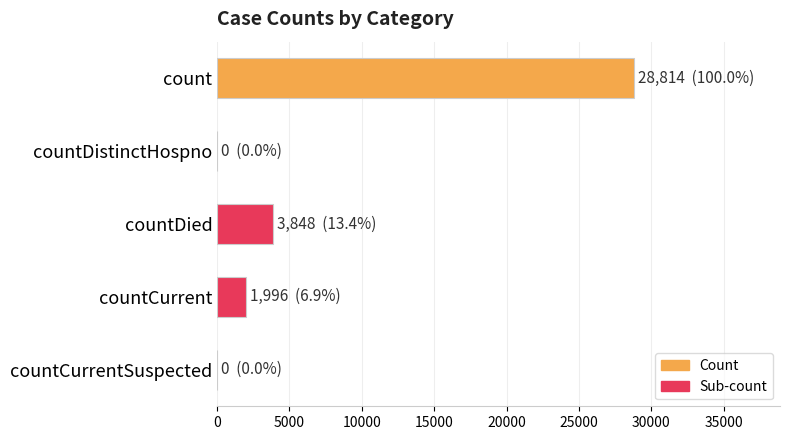

Between count and countDied, which is larger?

count